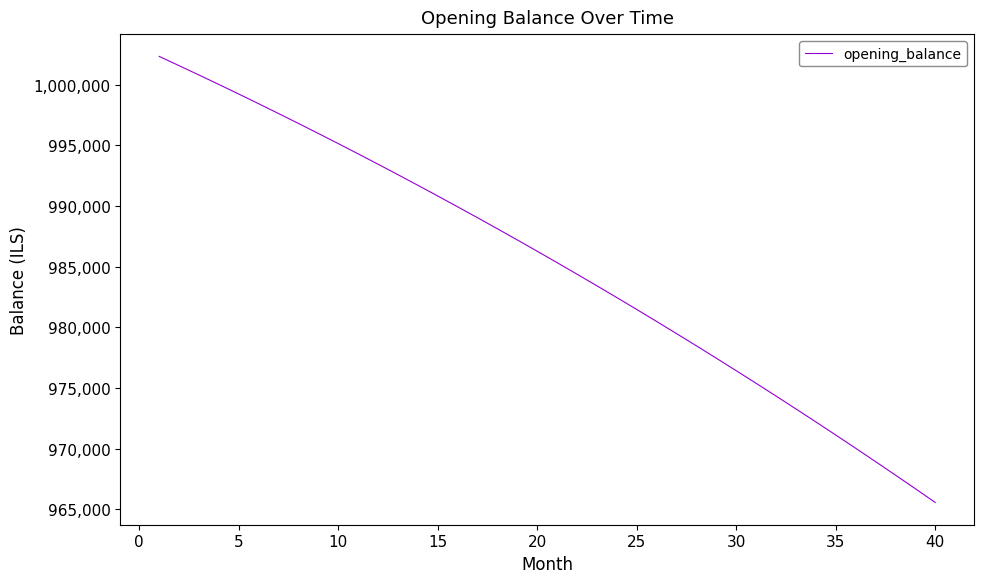

What is the average value?

985158.0